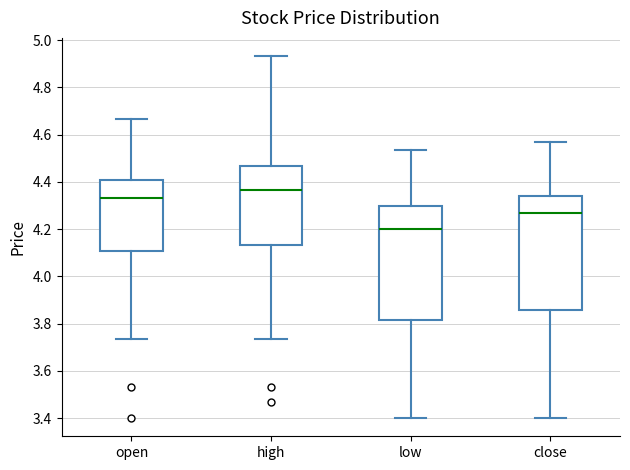

Reading left to right, transcribe this box plot: for each box, give where its median line is, the range the box spans, and where its two whiskers end, as read against the y-axis. The values are not printed on the chart, so give them approximately, as read against the axis.

open: median 4.34, box 4.10 to 4.40, whiskers 3.74 to 4.66
high: median 4.36, box 4.14 to 4.46, whiskers 3.74 to 4.94
low: median 4.20, box 3.82 to 4.30, whiskers 3.40 to 4.54
close: median 4.26, box 3.86 to 4.34, whiskers 3.40 to 4.56